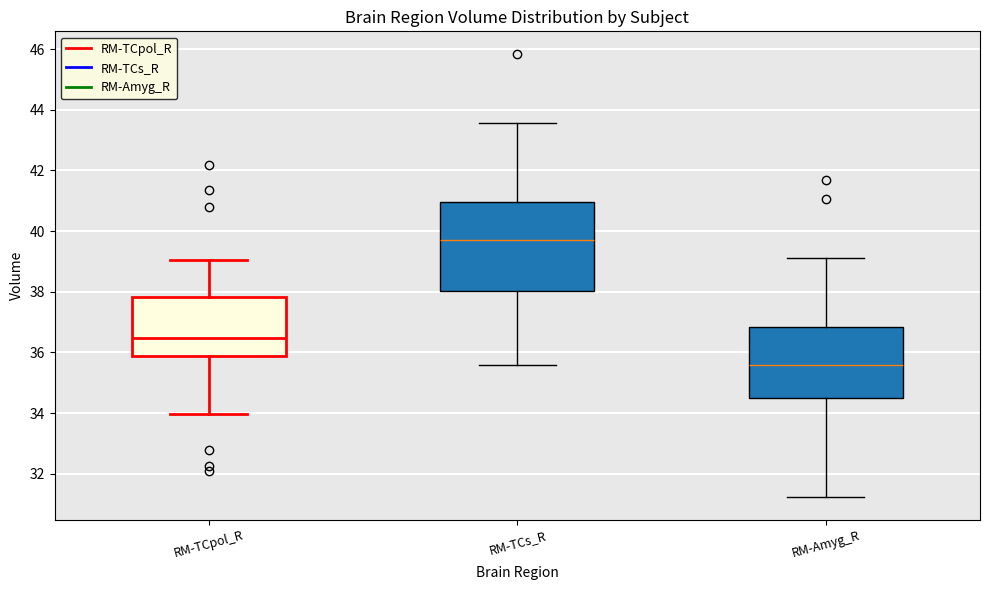

Which box's median line is the highest?

RM-TCs_R